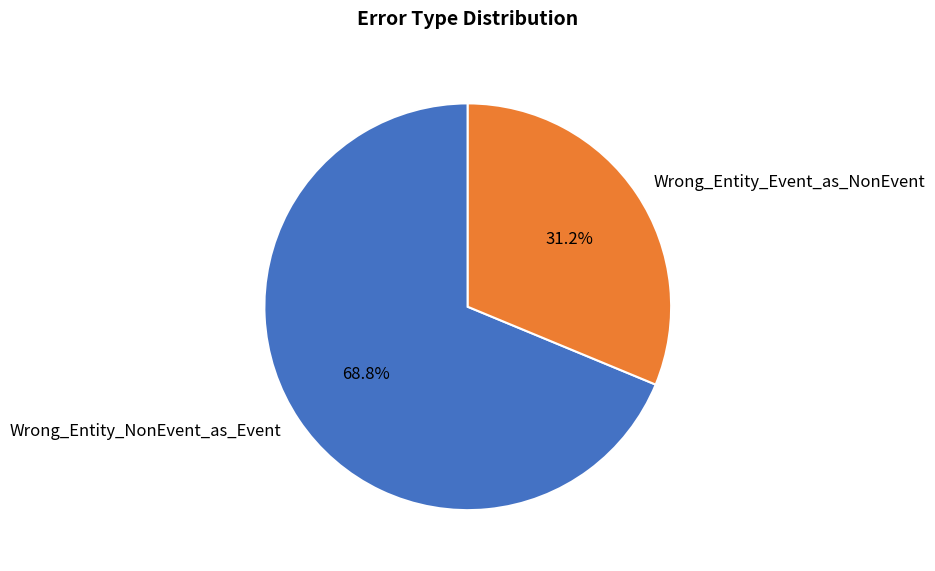

The Wrong_Entity_NonEvent_as_Event slice represents 69% of the pie. True or false?

True